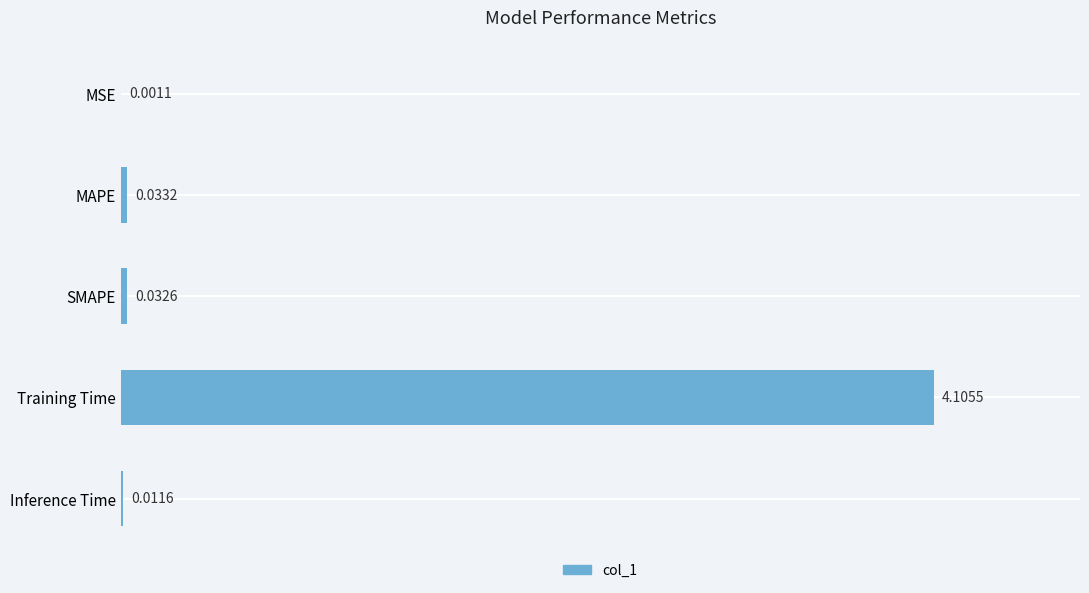

Are the bars horizontal?

Yes